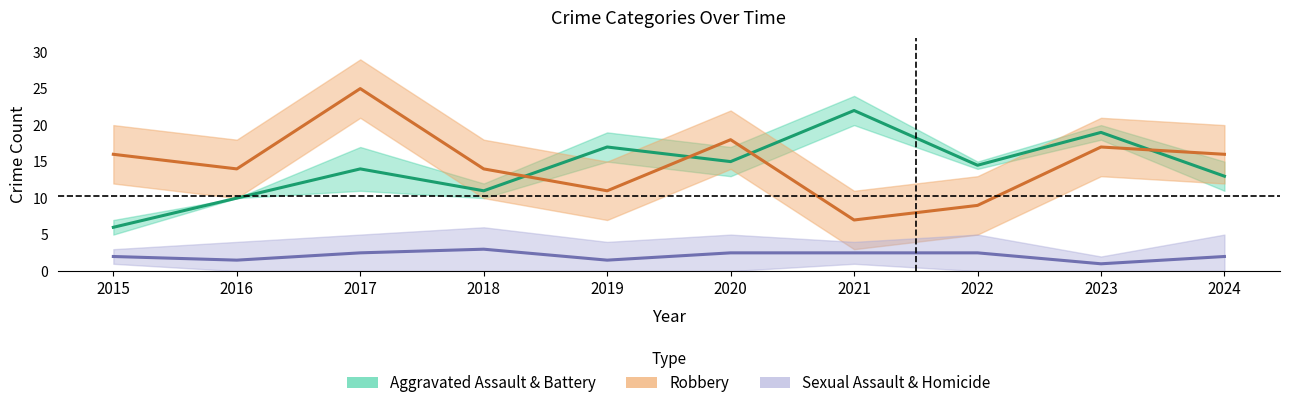

How many data points in Aggravated Assault & Battery are above 14?

5